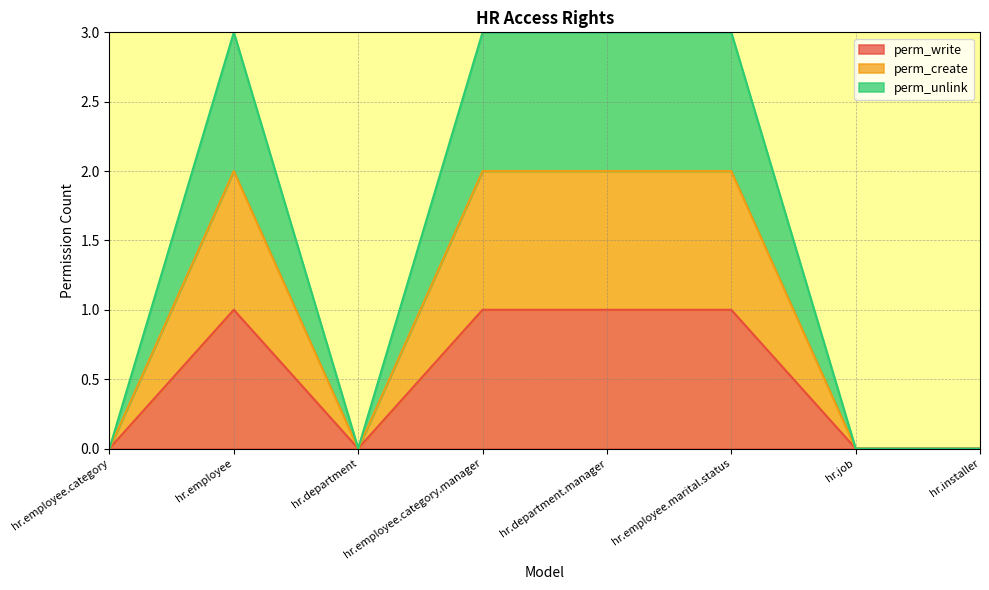

How many lines are shown in the chart?

3